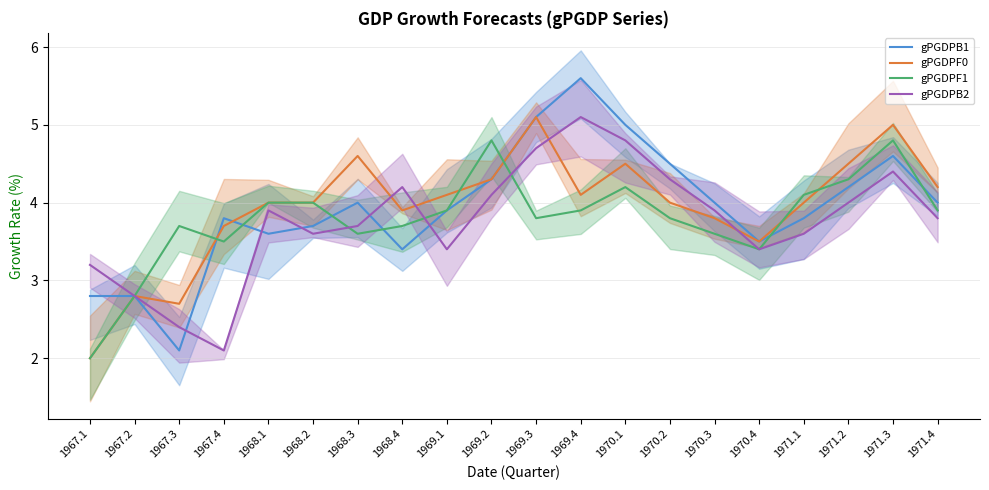

Reading right to left, list all the values displayed in this chart.

gPGDPB1: 1971.4=4.0	1971.3=4.6	1971.2=4.2	1971.1=3.8	1970.4=3.5	1970.3=4.0	1970.2=4.5	1970.1=5.0	1969.4=5.6	1969.3=5.1	1969.2=4.3	1969.1=3.9	1968.4=3.4	1968.3=4.0	1968.2=3.7	1968.1=3.6	1967.4=3.8	1967.3=2.1	1967.2=2.8	1967.1=2.8
gPGDPF0: 1971.4=4.2	1971.3=5.0	1971.2=4.5	1971.1=4.0	1970.4=3.5	1970.3=3.8	1970.2=4.0	1970.1=4.5	1969.4=4.1	1969.3=5.1	1969.2=4.3	1969.1=4.1	1968.4=3.9	1968.3=4.6	1968.2=4.0	1968.1=4.0	1967.4=3.7	1967.3=2.7	1967.2=2.8	1967.1=2.0
gPGDPF1: 1971.4=3.9	1971.3=4.8	1971.2=4.3	1971.1=4.1	1970.4=3.4	1970.3=3.6	1970.2=3.8	1970.1=4.2	1969.4=3.9	1969.3=3.8	1969.2=4.8	1969.1=3.9	1968.4=3.7	1968.3=3.6	1968.2=4.0	1968.1=4.0	1967.4=3.5	1967.3=3.7	1967.2=2.8	1967.1=2.0
gPGDPB2: 1971.4=3.8	1971.3=4.4	1971.2=4.0	1971.1=3.6	1970.4=3.4	1970.3=3.9	1970.2=4.3	1970.1=4.8	1969.4=5.1	1969.3=4.7	1969.2=4.1	1969.1=3.4	1968.4=4.2	1968.3=3.7	1968.2=3.6	1968.1=3.9	1967.4=2.1	1967.3=2.4	1967.2=2.8	1967.1=3.2